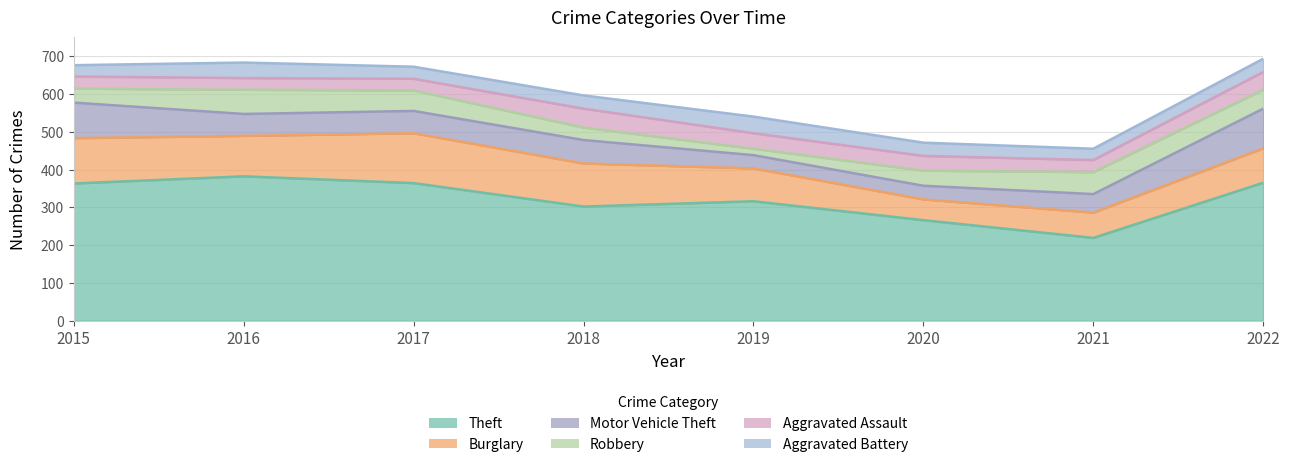

At which category does Aggravated Battery reach its first local peak?

2016